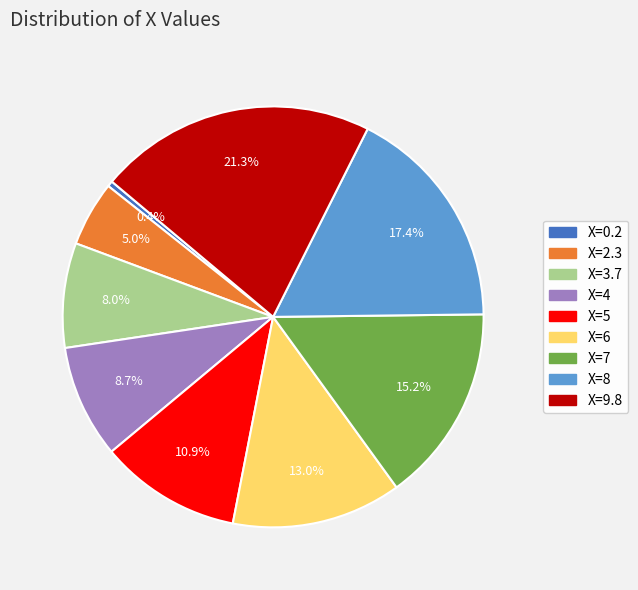

To the nearest percent, what is the average slice percentage?

11%